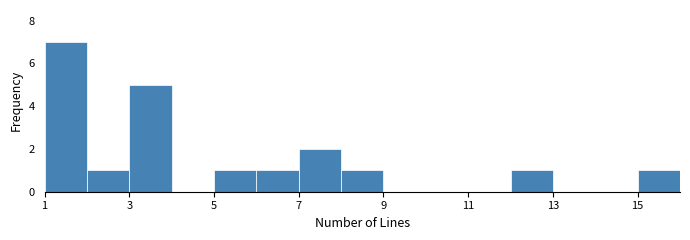

Reading left to right, list every bar in this chart as the range it spans on the x-axis followed by its height. The values are not printed on the chart, so give them approximately, as read against the axis.

1 to 2: 7
2 to 3: 1
3 to 4: 5
4 to 5: 0
5 to 6: 1
6 to 7: 1
7 to 8: 2
8 to 9: 1
9 to 10: 0
10 to 11: 0
11 to 12: 0
12 to 13: 1
13 to 14: 0
14 to 15: 0
15 to 16: 1